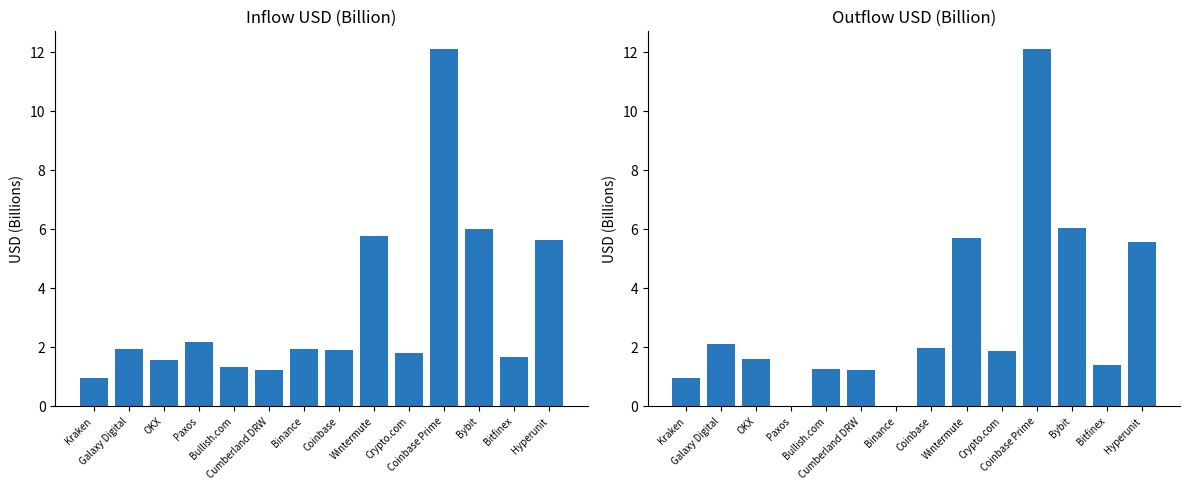

At which label does outUSD first exceed 1?

Galaxy Digital